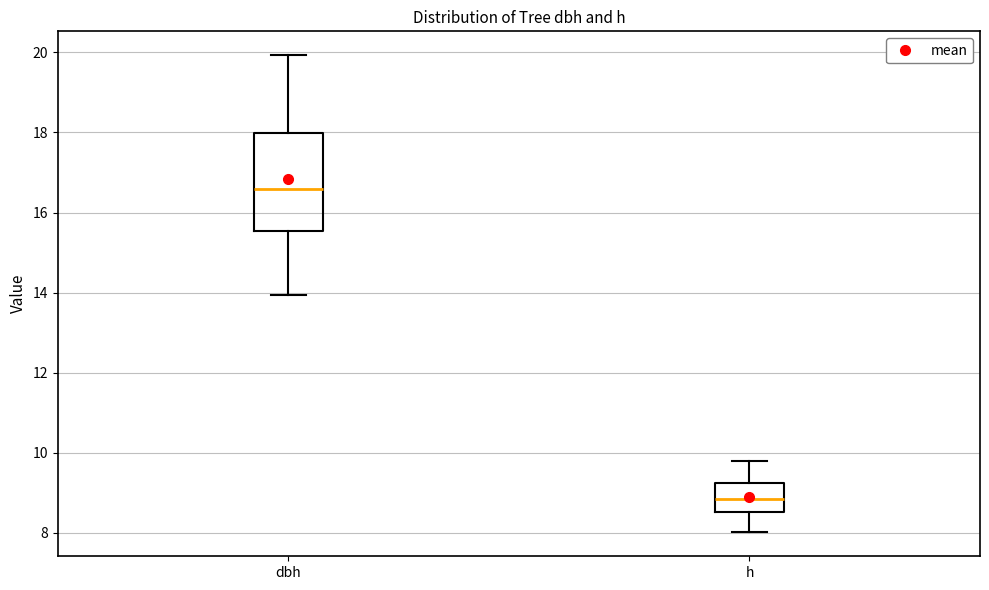

Reading left to right, read every box against the y-axis: the position of its median line, the range the box covers, and the ends of its whiskers. The values are not printed on the chart, so give them approximately, as read against the axis.

dbh: median 16.6, box 15.6 to 18.0, whiskers 14.0 to 20.0
h: median 8.8, box 8.6 to 9.2, whiskers 8.0 to 9.8